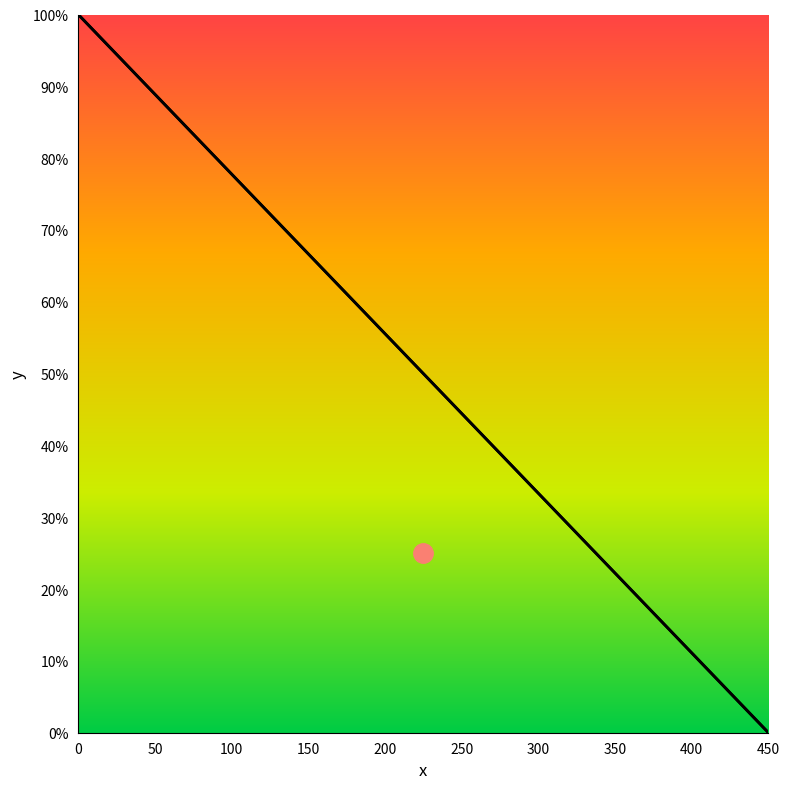

How many values in y are above zero?

1